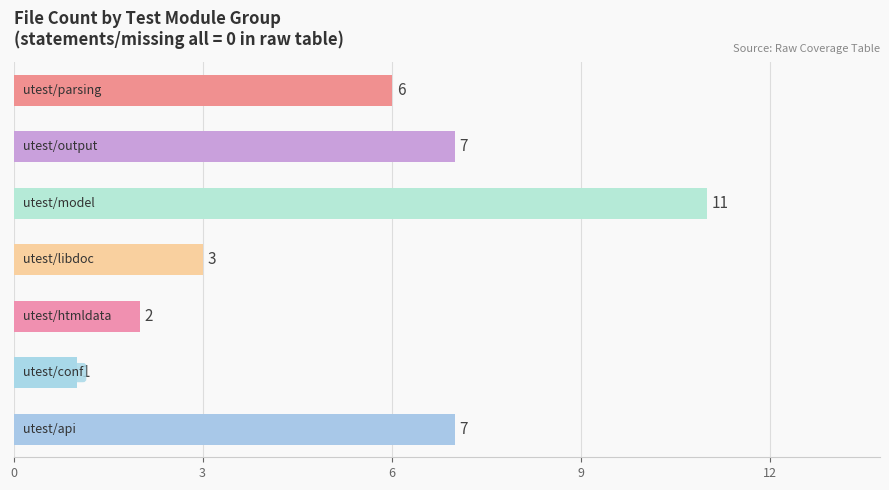

What is the maximum value shown in the chart?

11